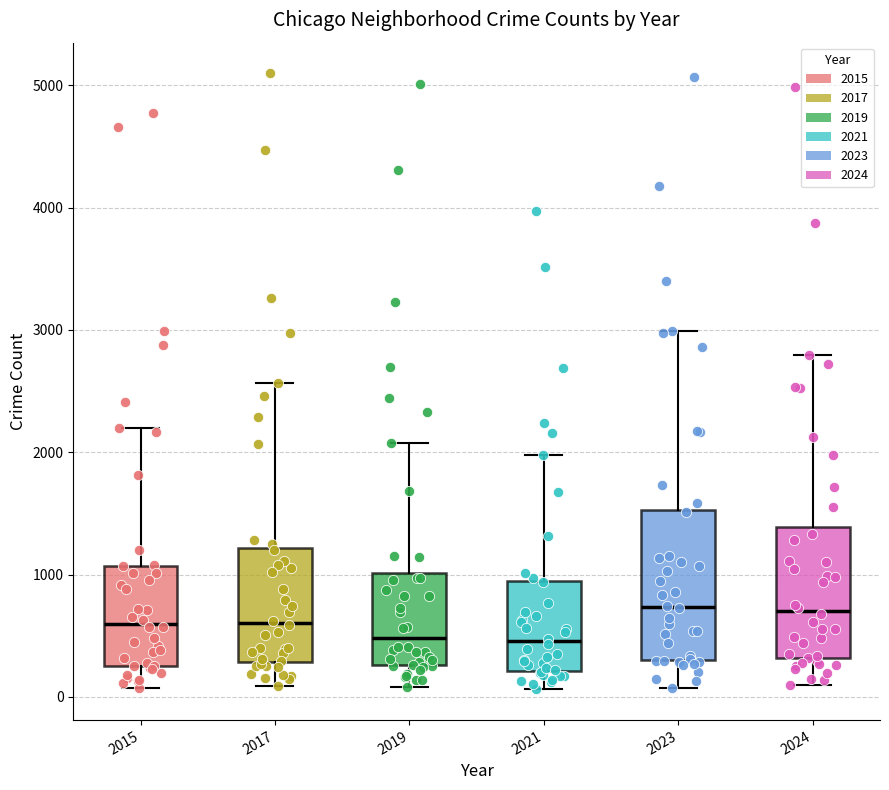

Where does the upper whisker of the box at x = 2017 end on the y-axis? The values are not printed on the chart, so give them approximately, as read against the axis.

2600